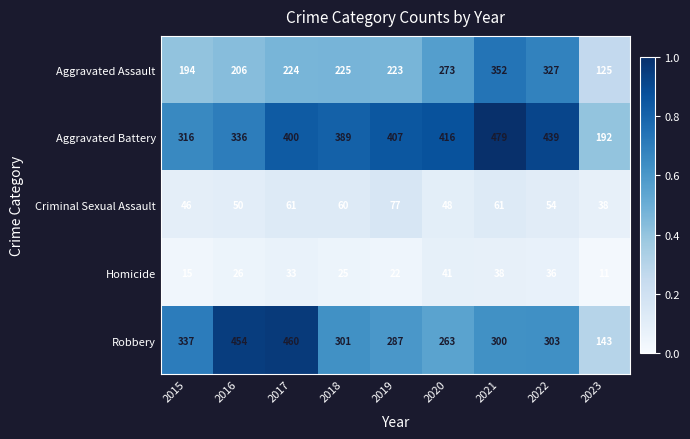

At which category does the chart reach its peak across all series?

2021